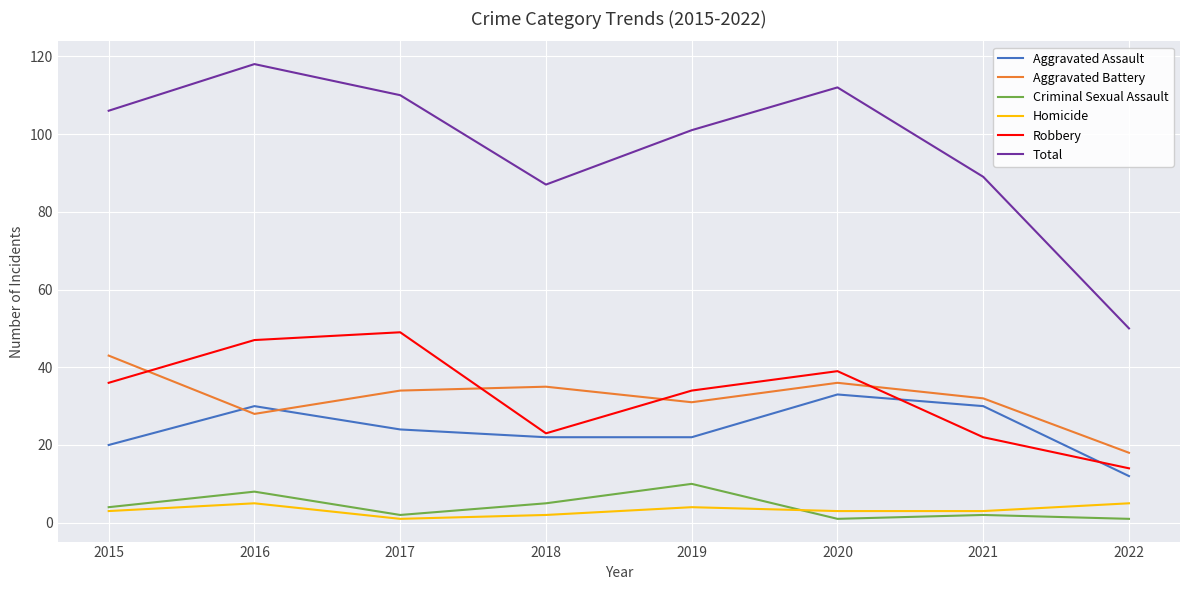

Where is the first local maximum for Total?

2016